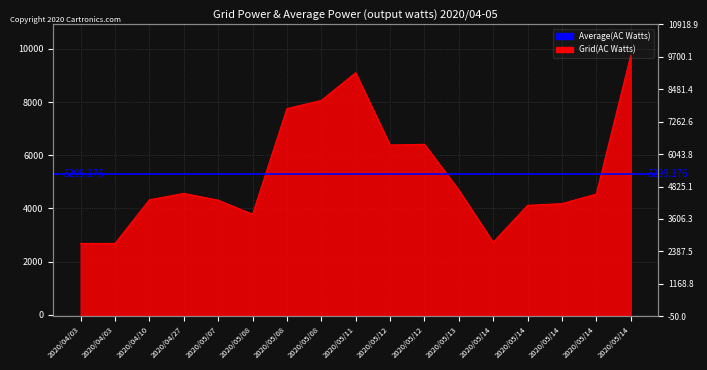

How many values are below 4543?

8